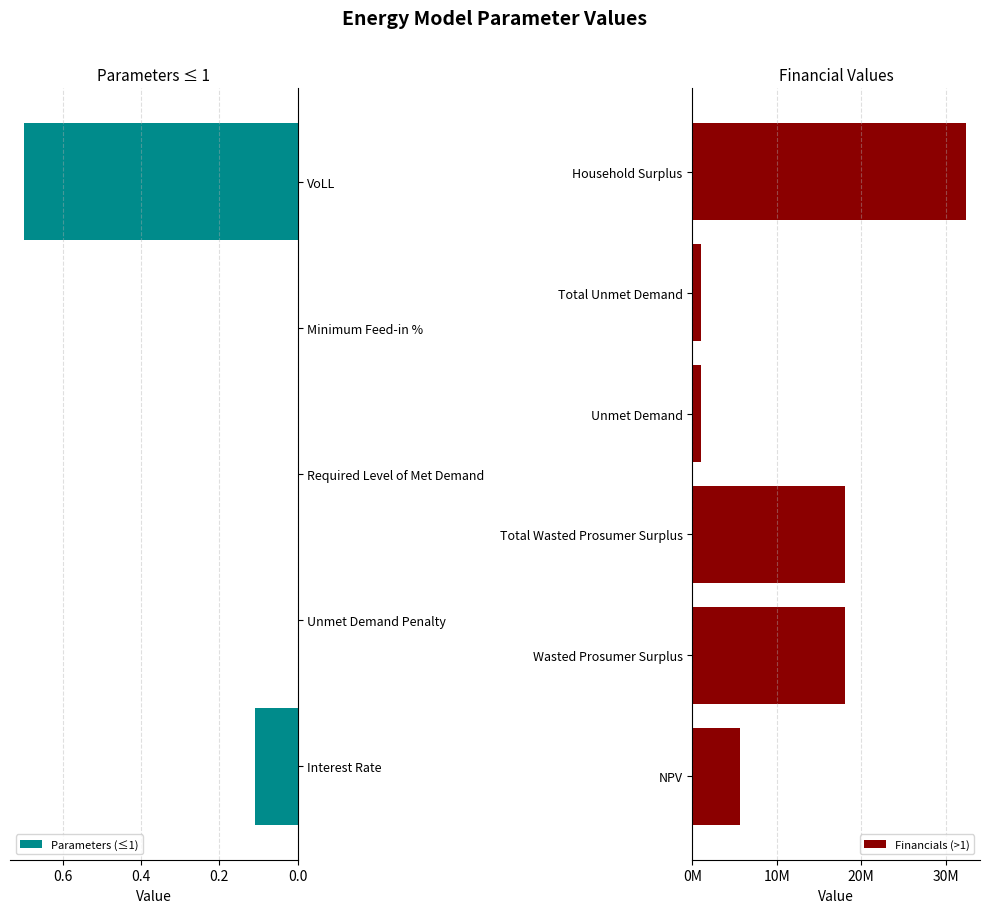

Which label corresponds to the largest value in the chart?

Household Surplus